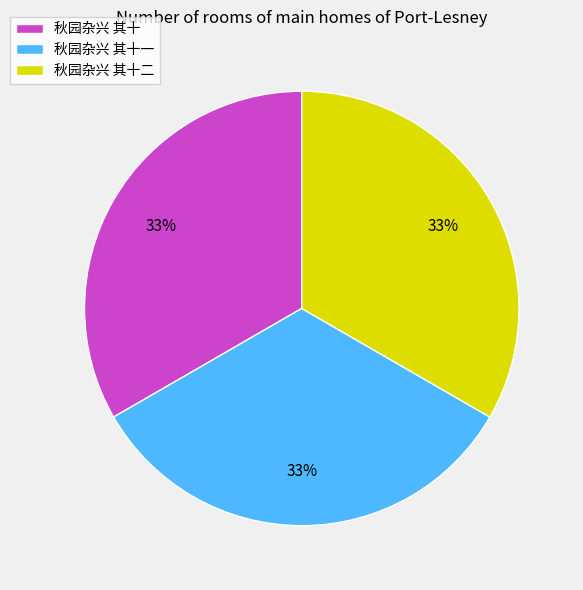

Count the number of slices in the pie.

3